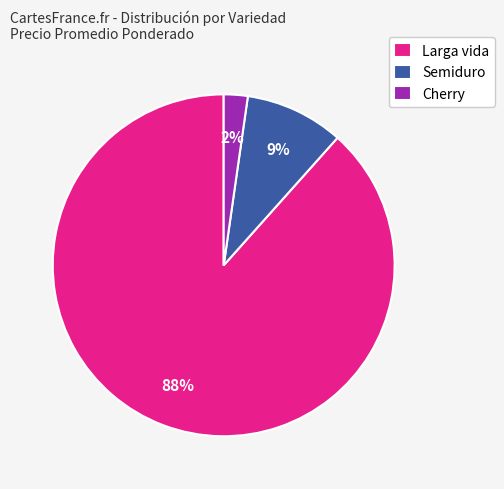

How many slices are in this pie chart?

3